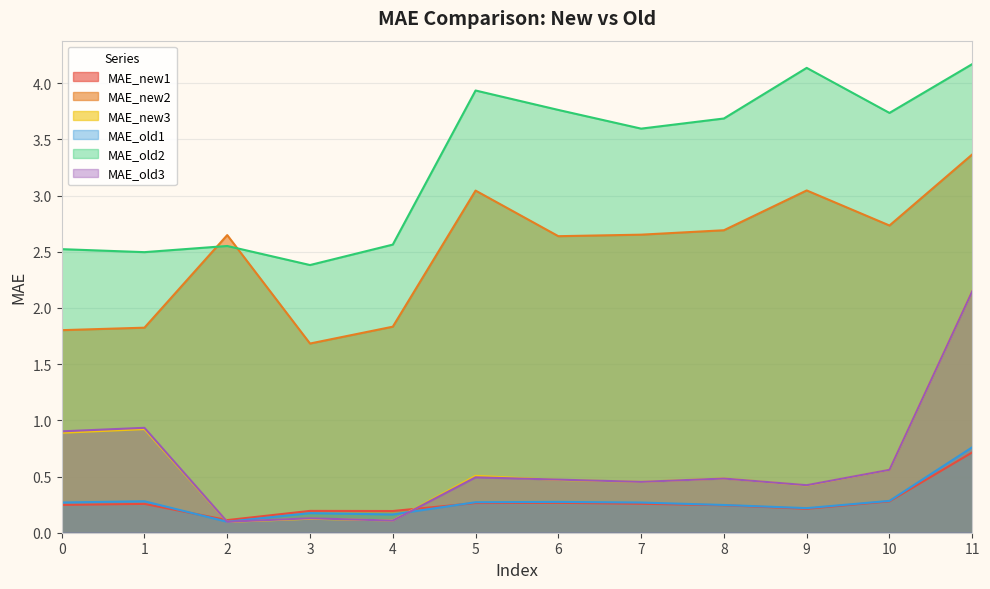

What are all the series names shown in the legend?

MAE_new1, MAE_new2, MAE_new3, MAE_old1, MAE_old2, MAE_old3